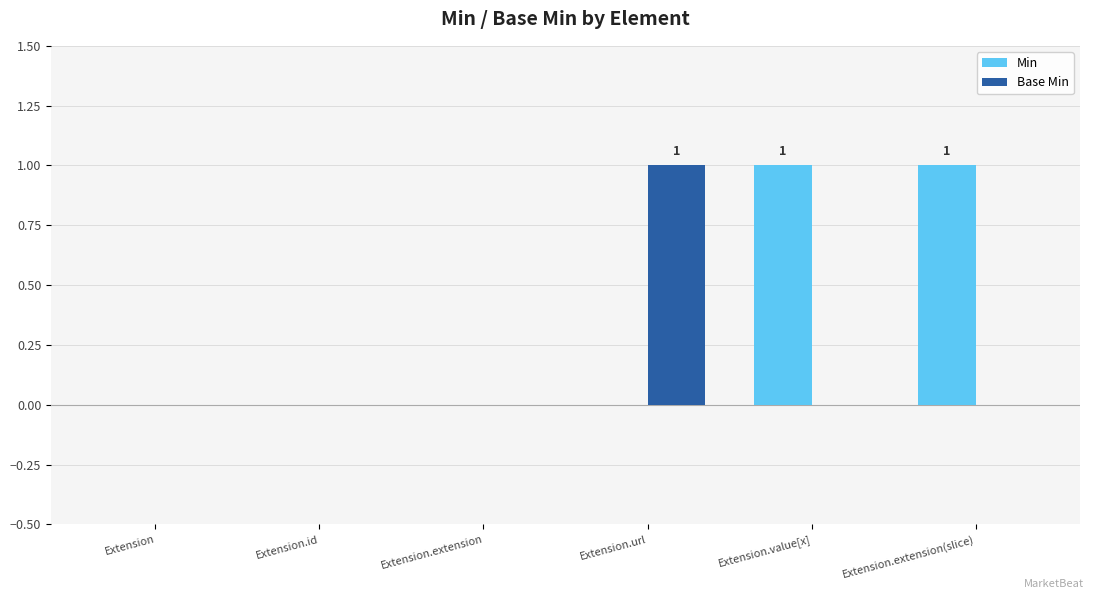

Between Extension and Extension.extension(slice), which series saw the biggest shift?

Min